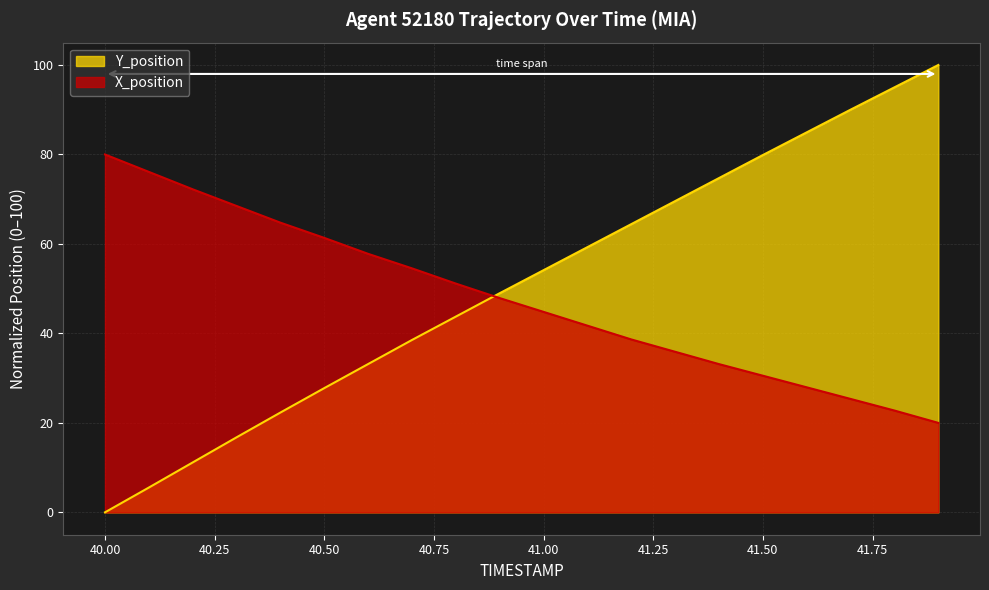

What is the value of the Y_position point at the 19th from the left?

95.0